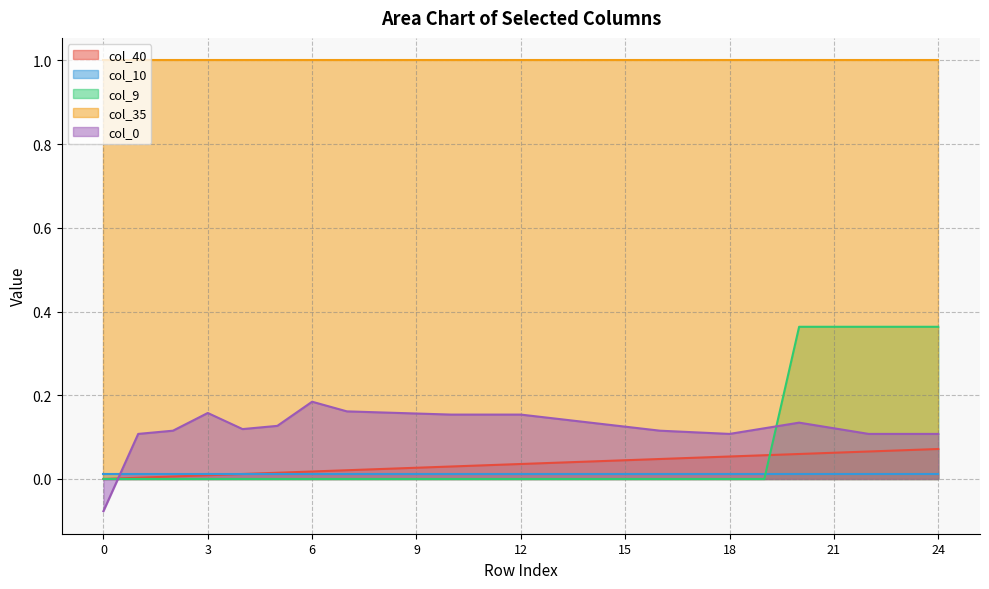

Which series has the largest total across all categories?

col_0